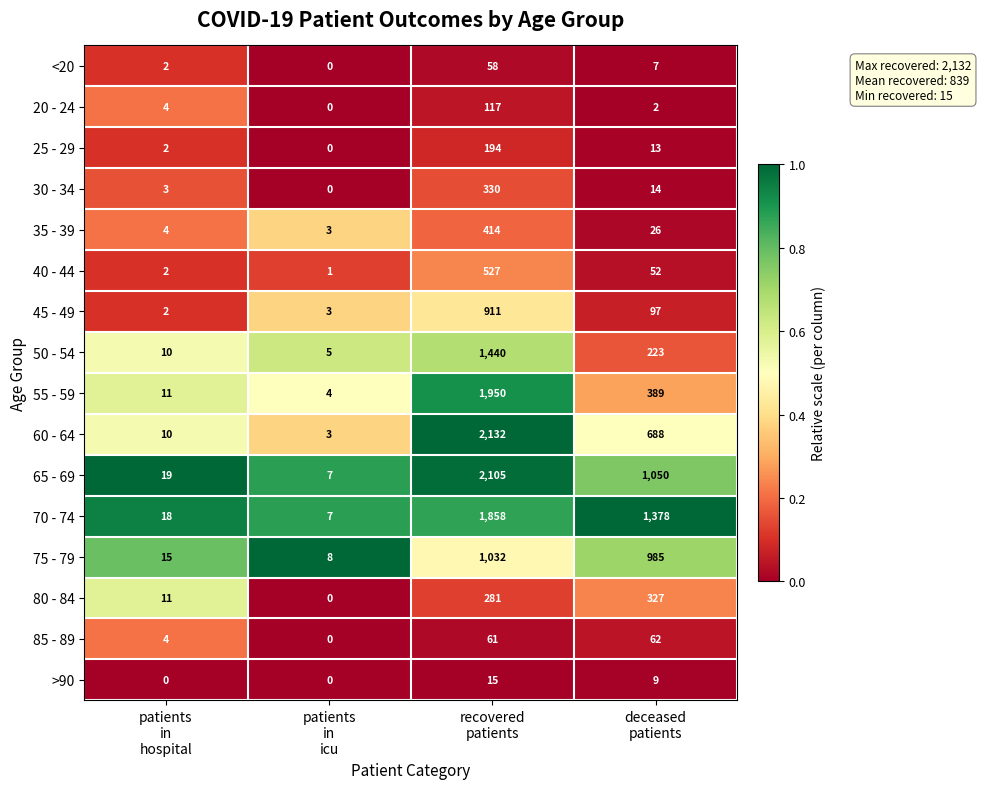

What is the difference between the second highest and minimum values in the 55 - 59 series?

385